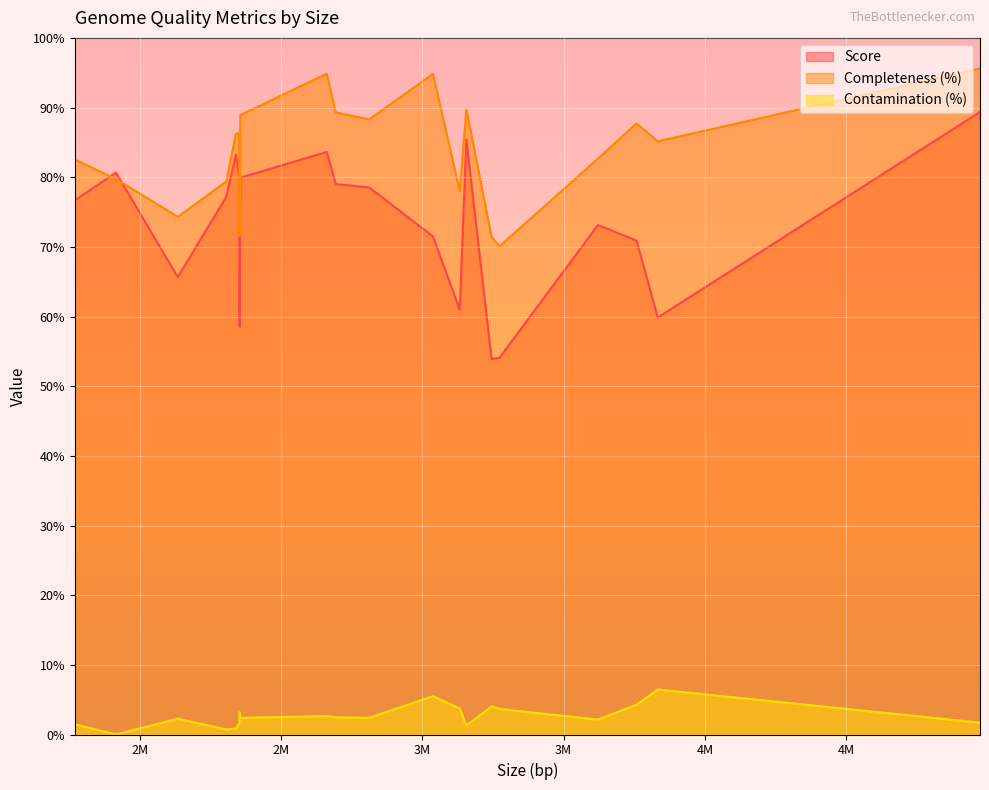

Which series has the largest total across all categories?

Completeness (%)